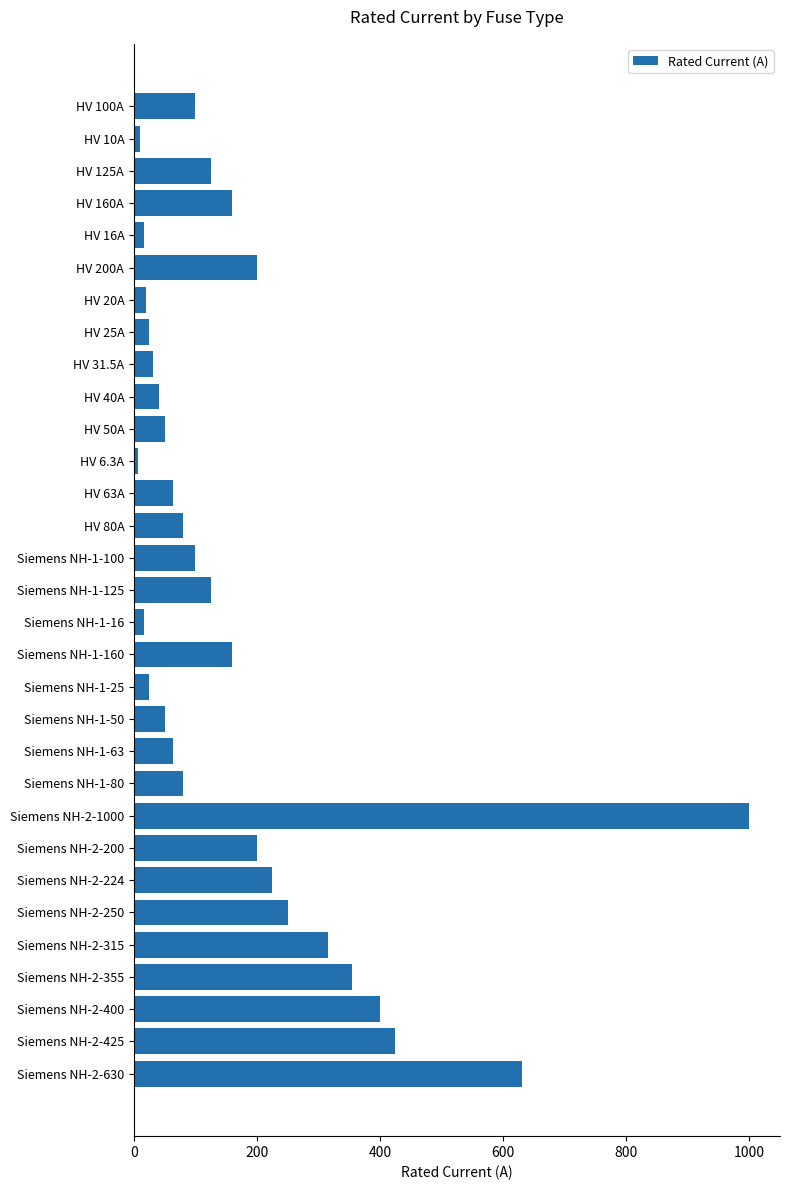

Approximately how many times larger is the value at HV 125A compared to HV 160A?

0.8